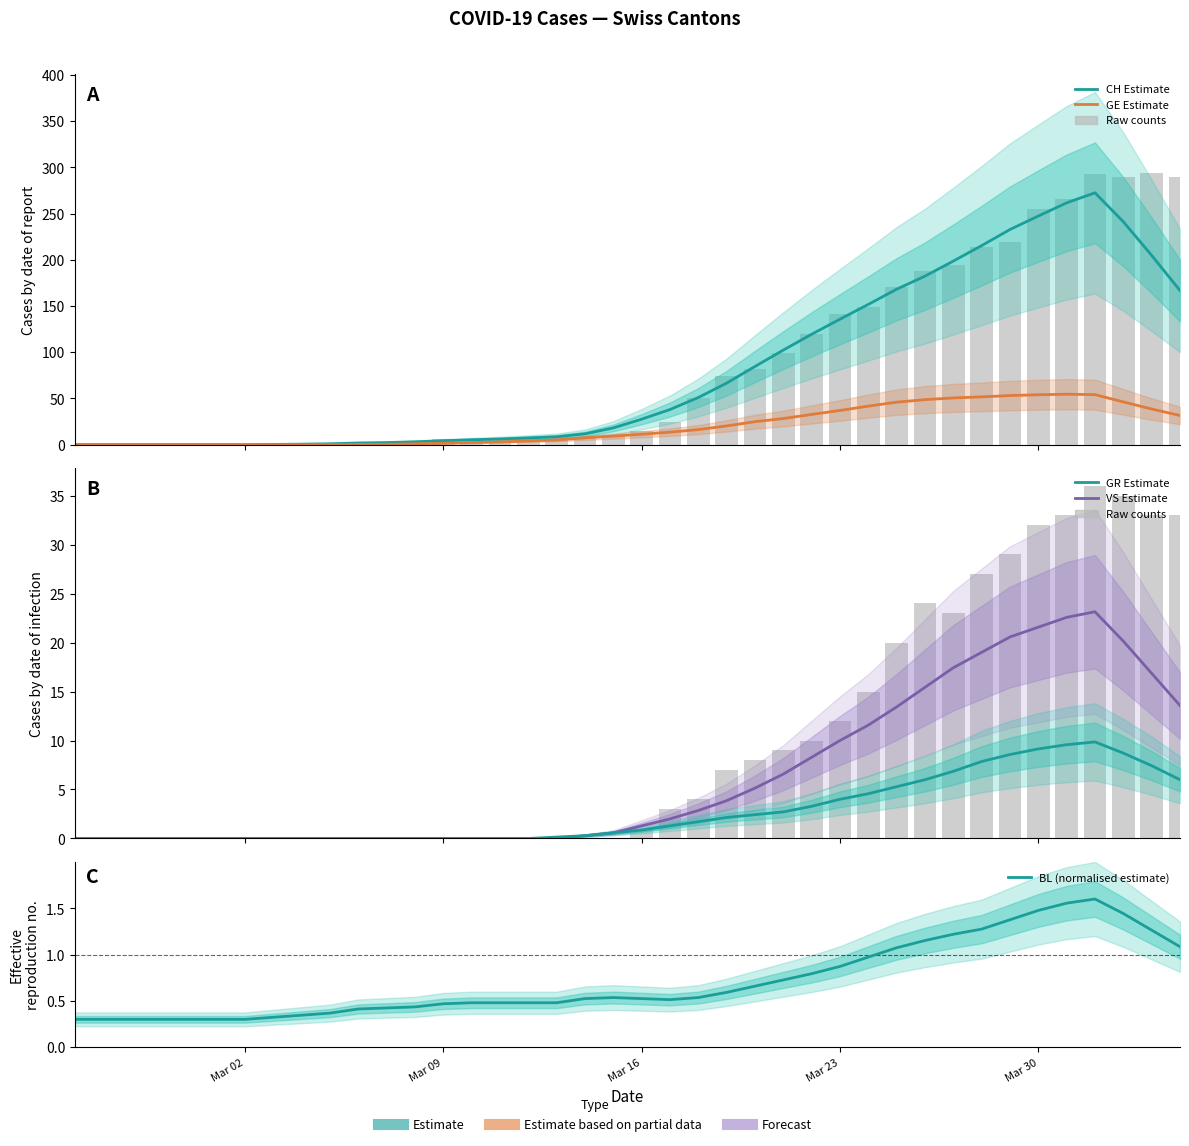

What is the value of the CH bar at the 14th from the left?

6.0